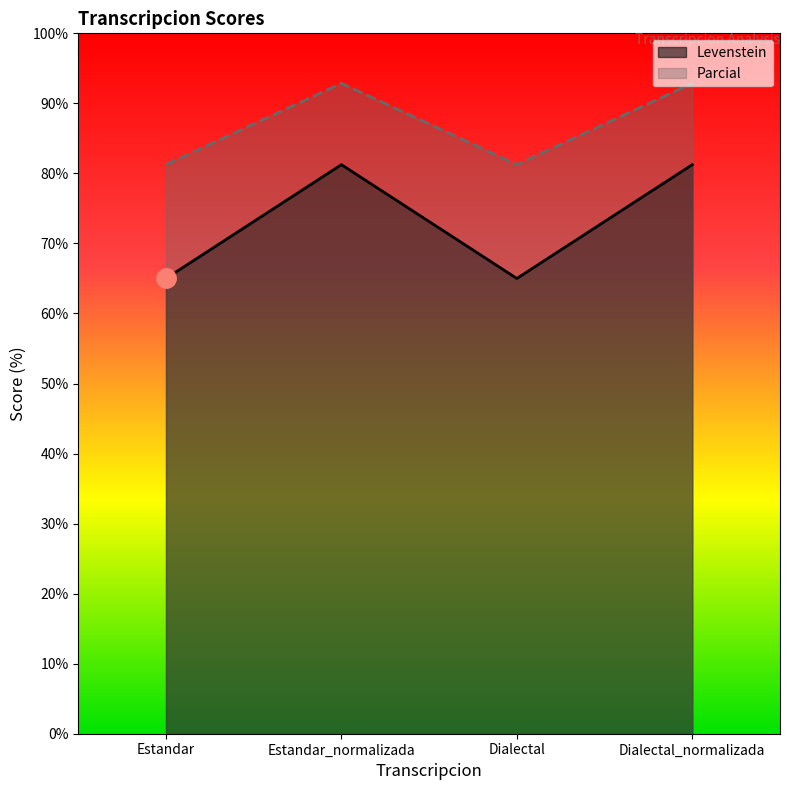

At which category does the chart reach its peak across all series?

Estandar_normalizada